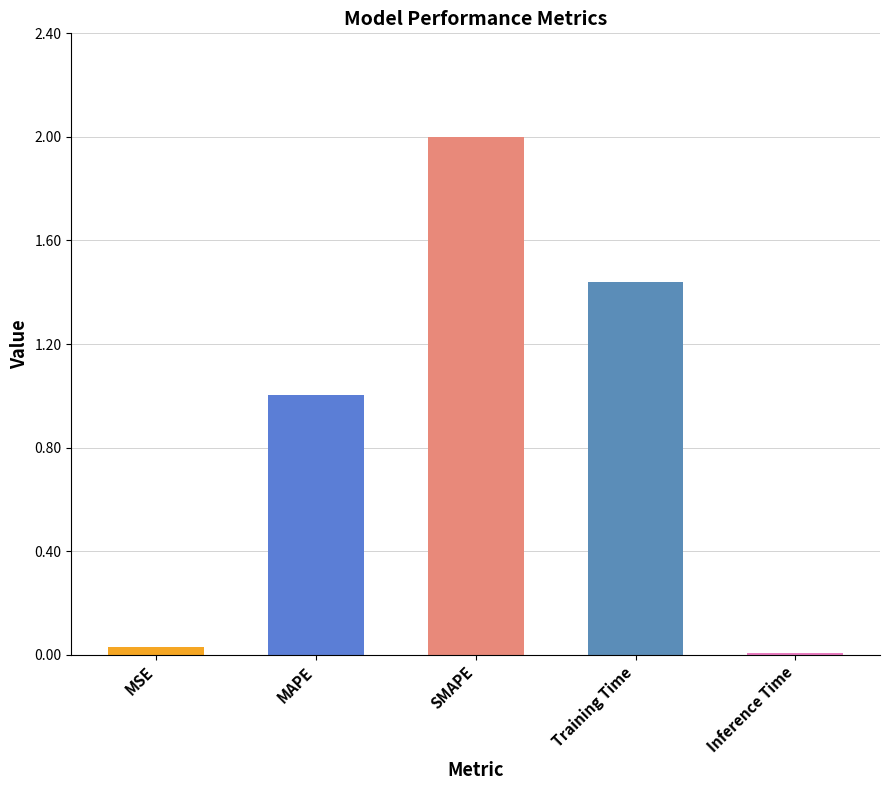

Where is the data nearest to the value 1?

MAPE